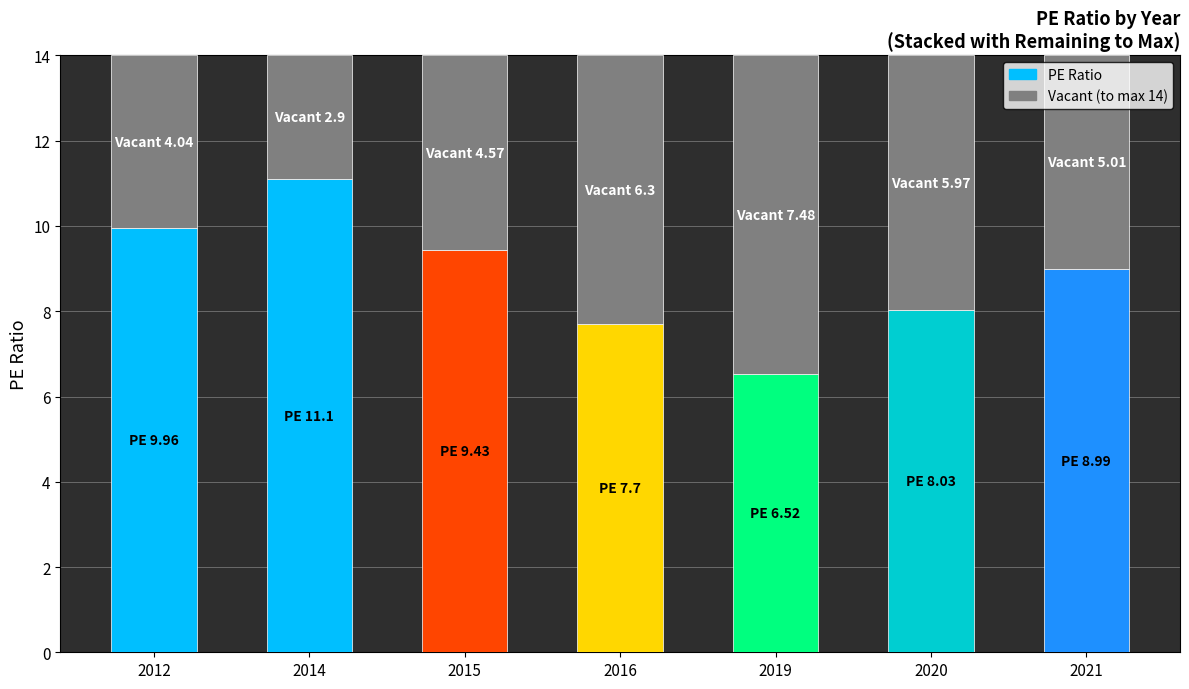

Reading left to right, transcribe all the data shown in this chart.

10.0	11.1	9.4	7.7	6.5	8.0	9.0